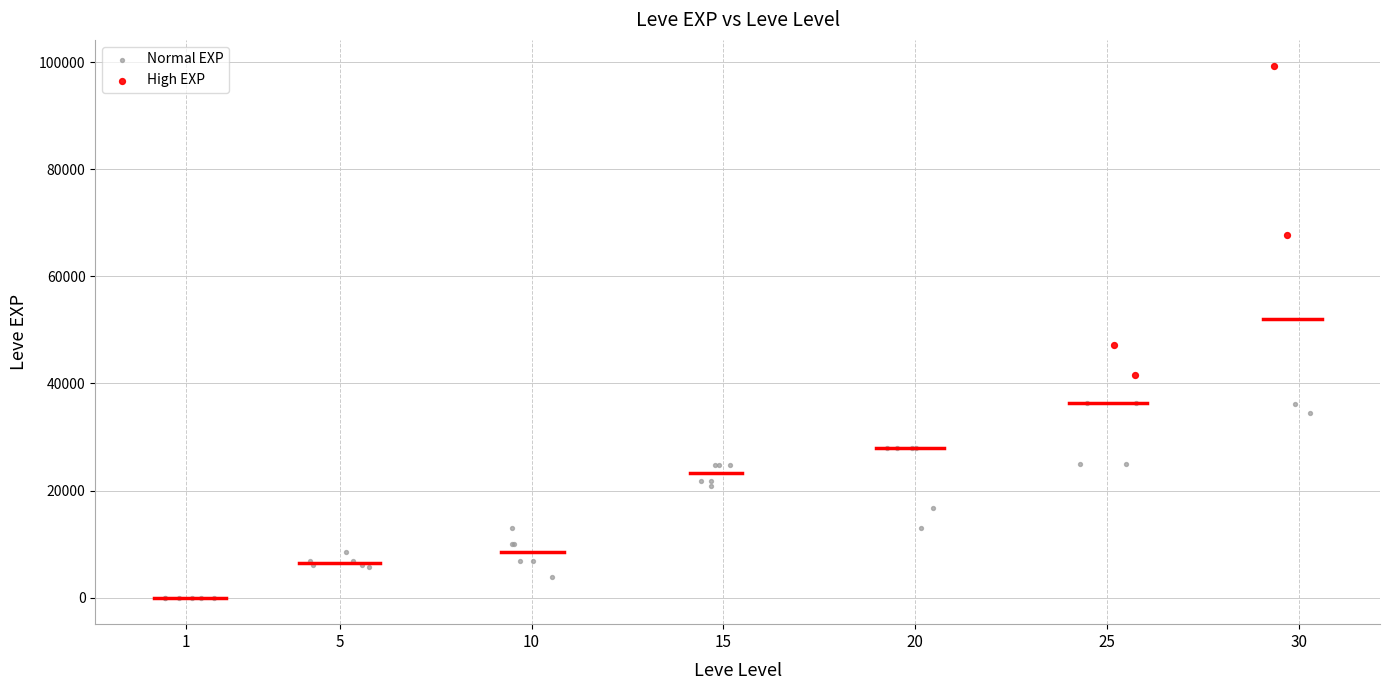

Which series has the widest spread of Y values?

High EXP